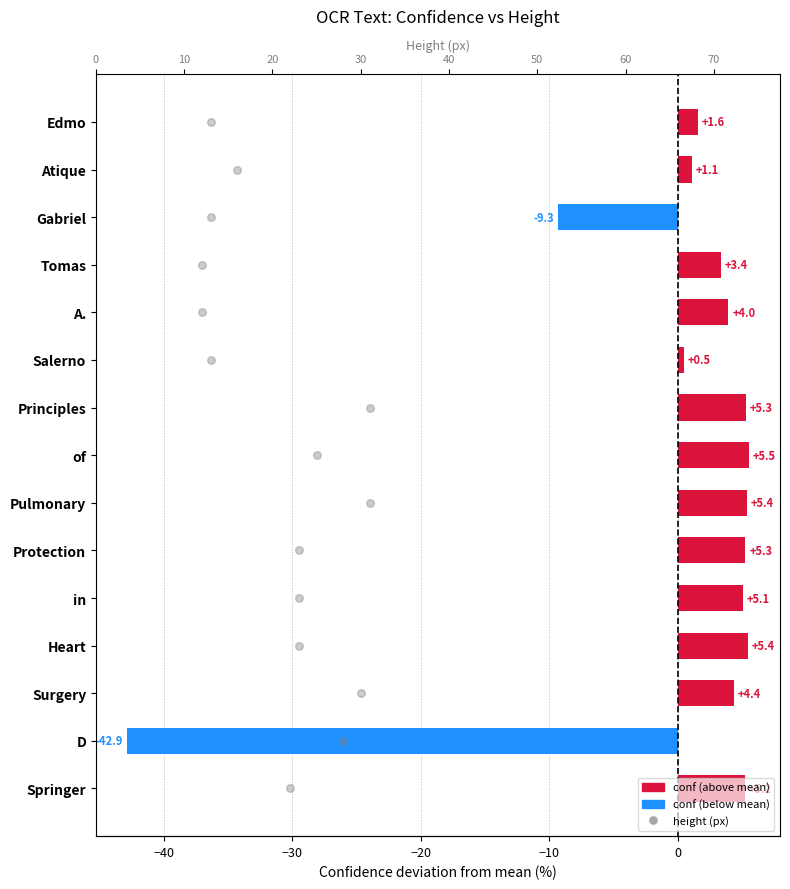

Which series contains the lowest Y value?

conf (centered)